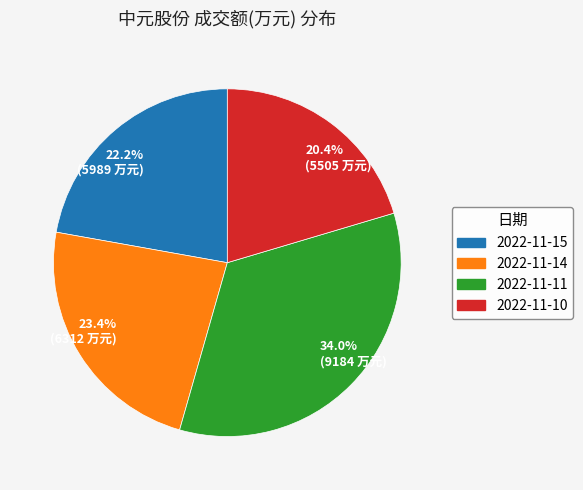

Is there a majority slice in this chart?

No